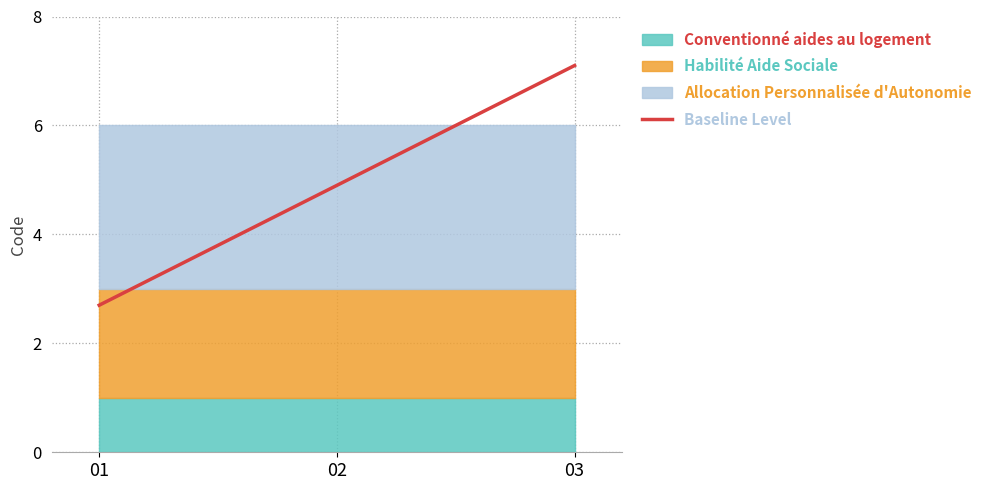

Between 01 and 03, which is larger?

03